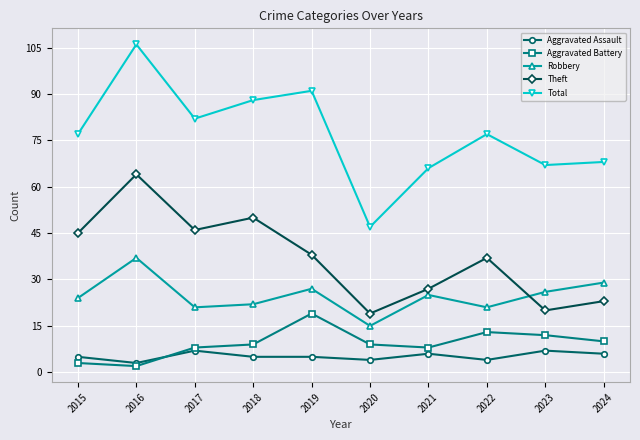

Reading left to right, what are all the values shown in this chart?

Aggravated Assault: 2015=5	2016=3	2017=7	2018=5	2019=5	2020=4	2021=6	2022=4	2023=7	2024=6
Aggravated Battery: 2015=3	2016=2	2017=8	2018=9	2019=19	2020=9	2021=8	2022=13	2023=12	2024=10
Robbery: 2015=24	2016=37	2017=21	2018=22	2019=27	2020=15	2021=25	2022=21	2023=26	2024=29
Theft: 2015=45	2016=64	2017=46	2018=50	2019=38	2020=19	2021=27	2022=37	2023=20	2024=23
Total: 2015=77	2016=106	2017=82	2018=88	2019=91	2020=47	2021=66	2022=77	2023=67	2024=68